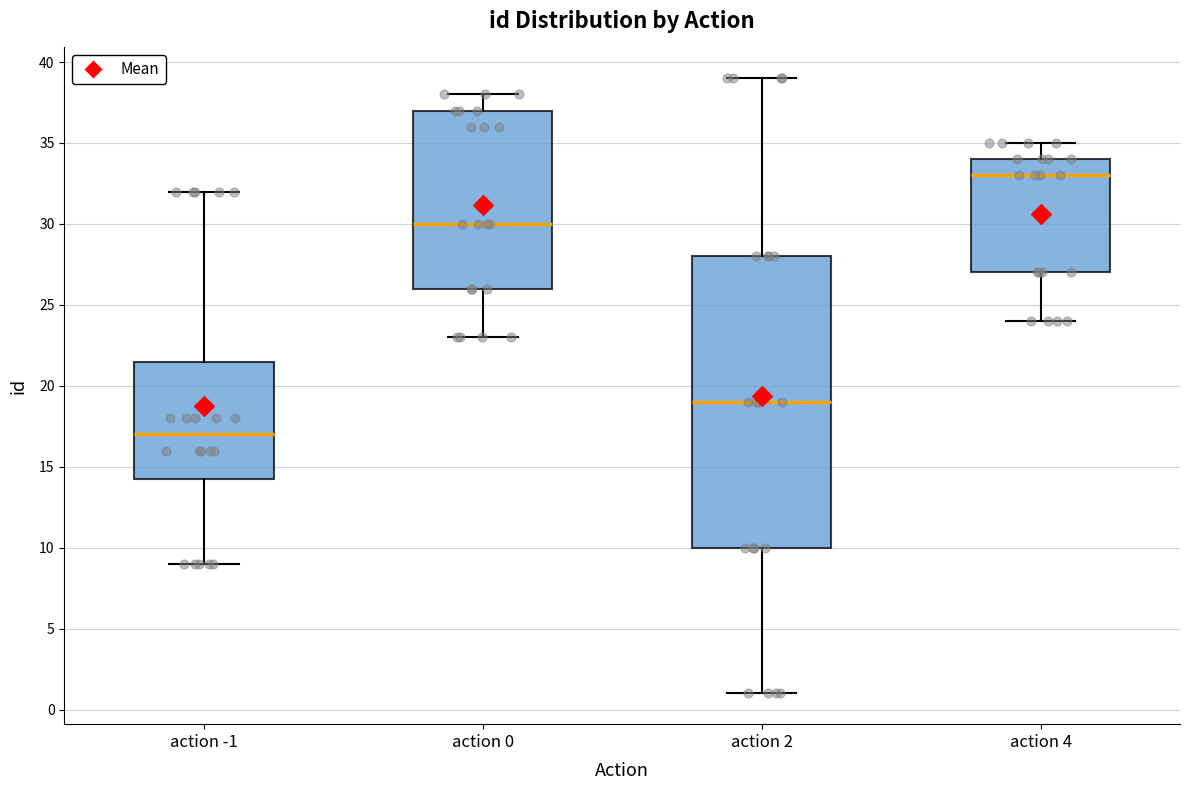

Which box's median line is the highest?

action 4